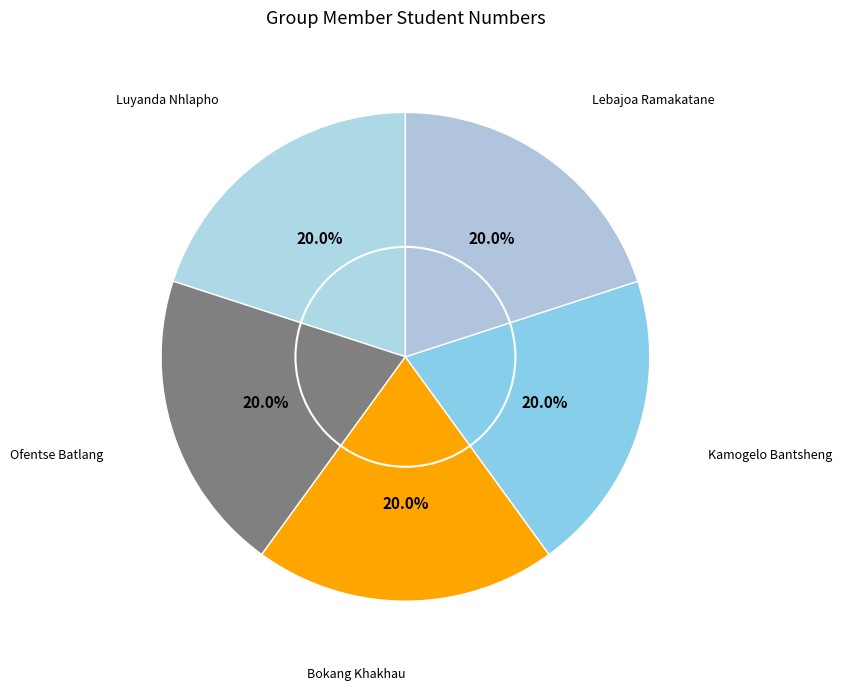

What is the ratio of the value at Luyanda Nhlapho to the value at Ofentse Batlang?

1.0